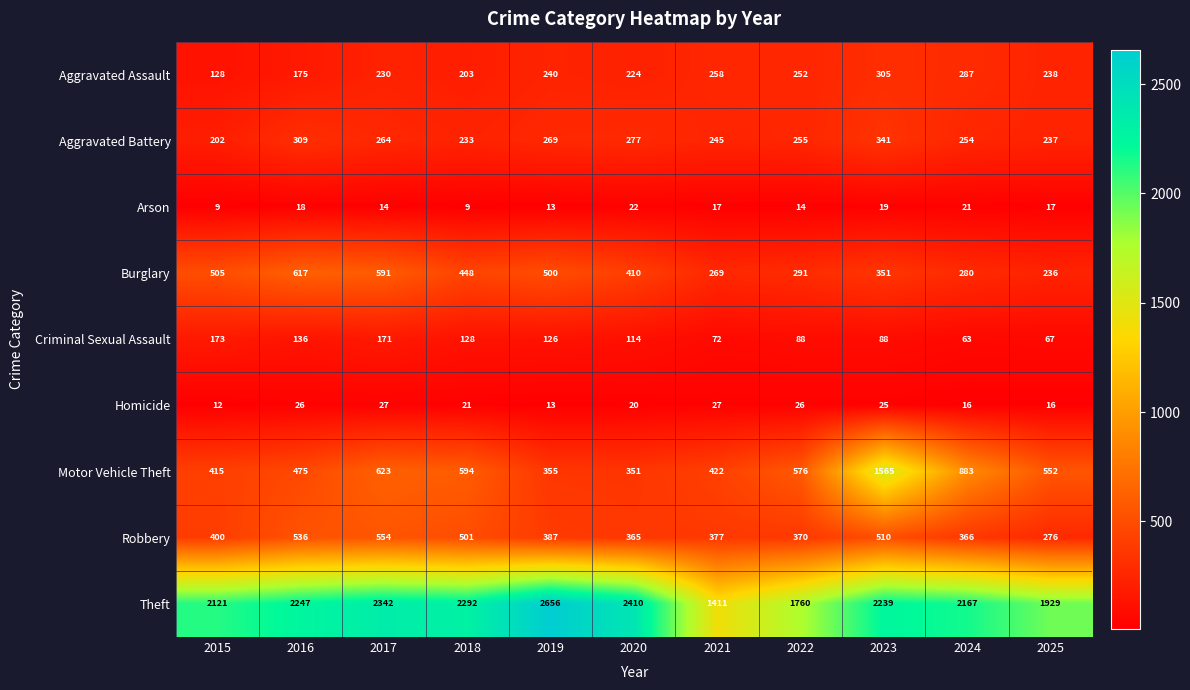

What is the average value of the Aggravated Assault series?

231